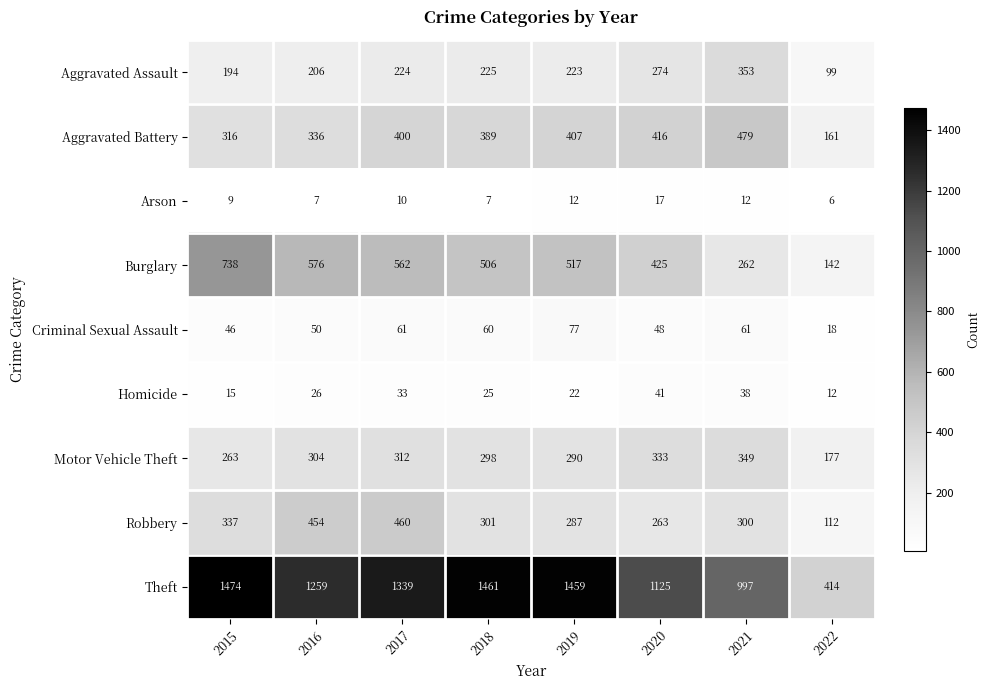

At which category does the chart reach its peak across all series?

2015